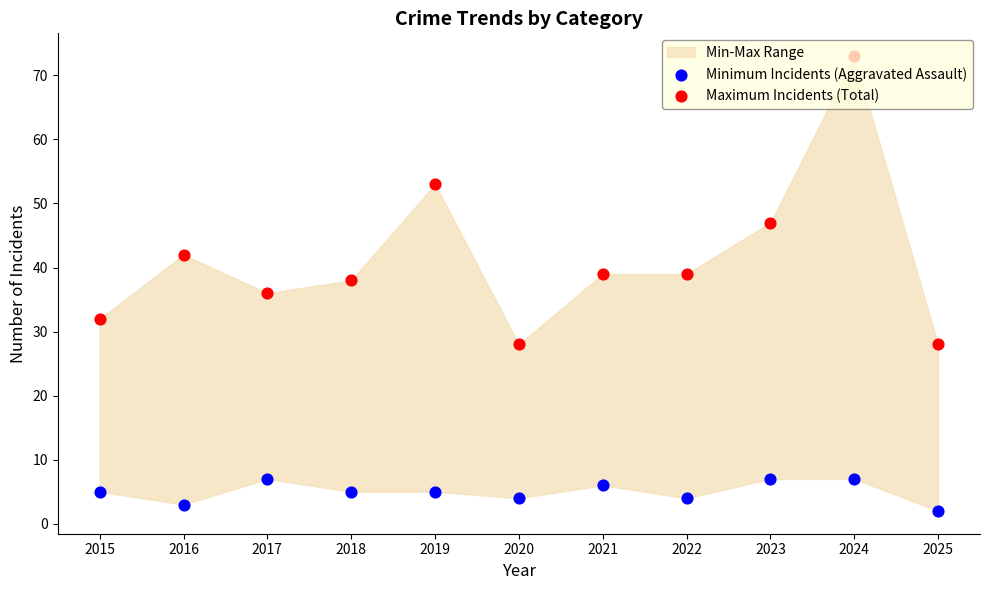

What is the total value across all series at 2024?

80